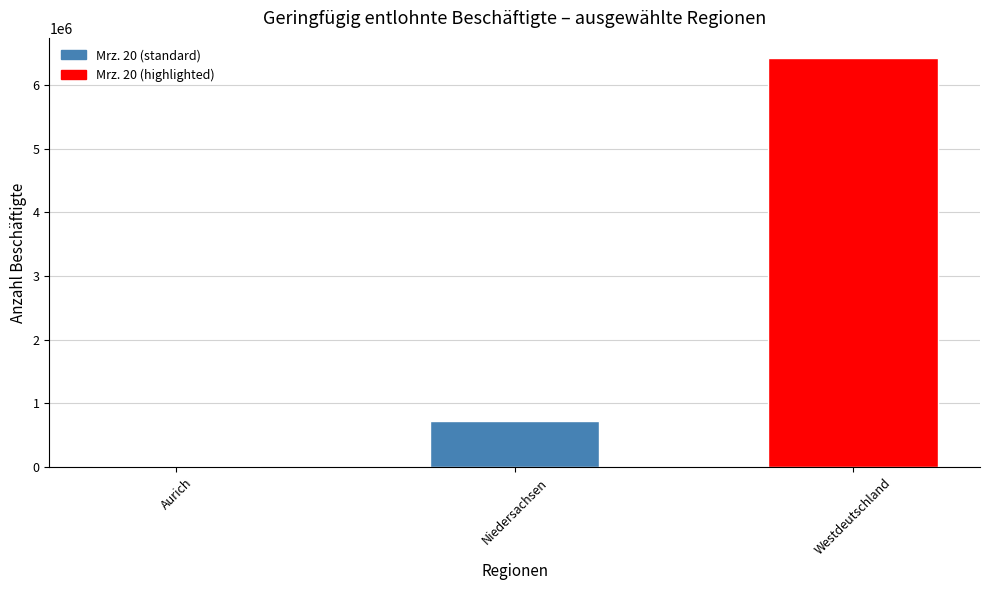

Reading left to right, list all the values displayed in this chart.

17069	727574	6415440